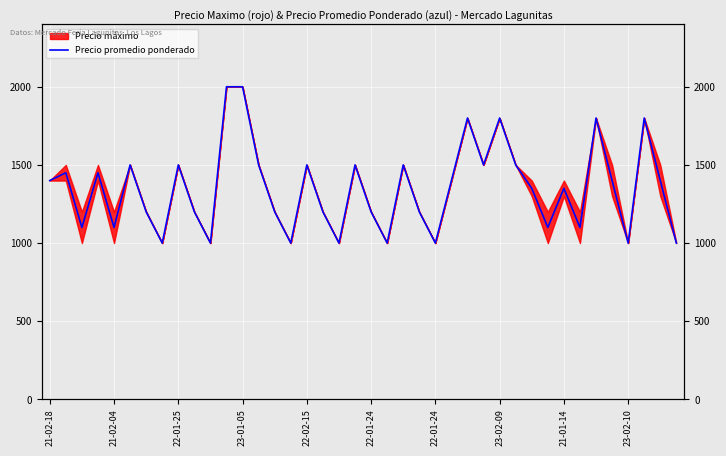

Is this an area chart (filled region under the line)?

No